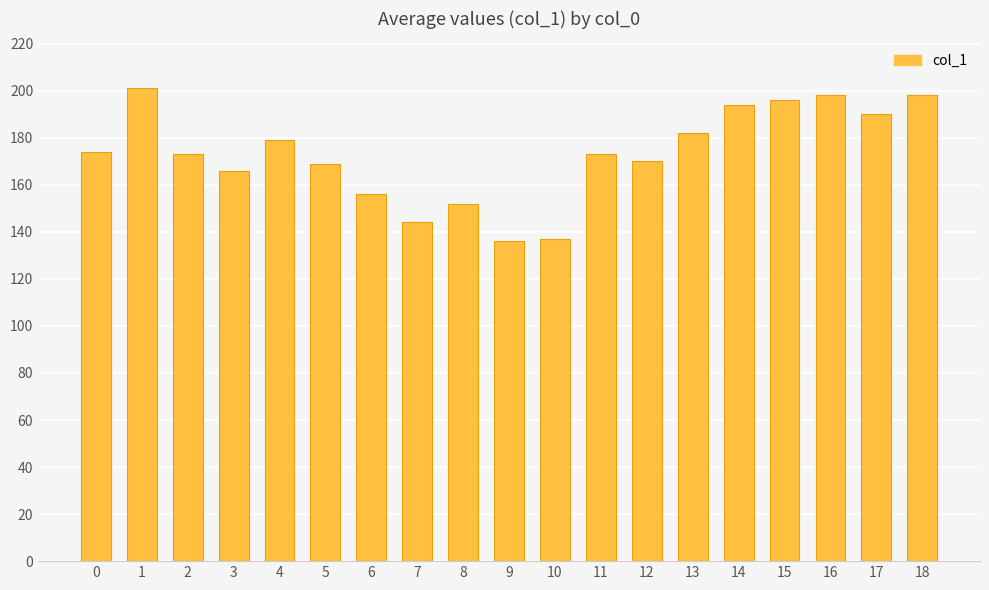

Reading left to right, what are all the values shown in this chart?

174	201	173	166	179	169	156	144	152	136	137	173	170	182	194	196	198	190	198